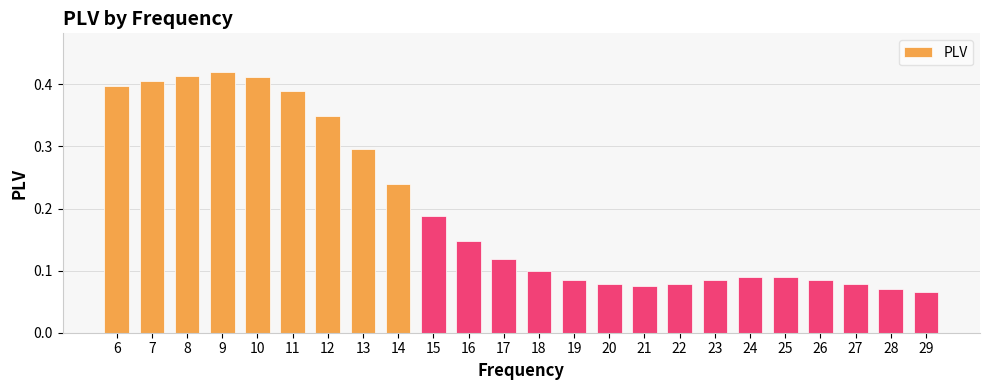

True or false: the data shows 0.0 at 25.

False